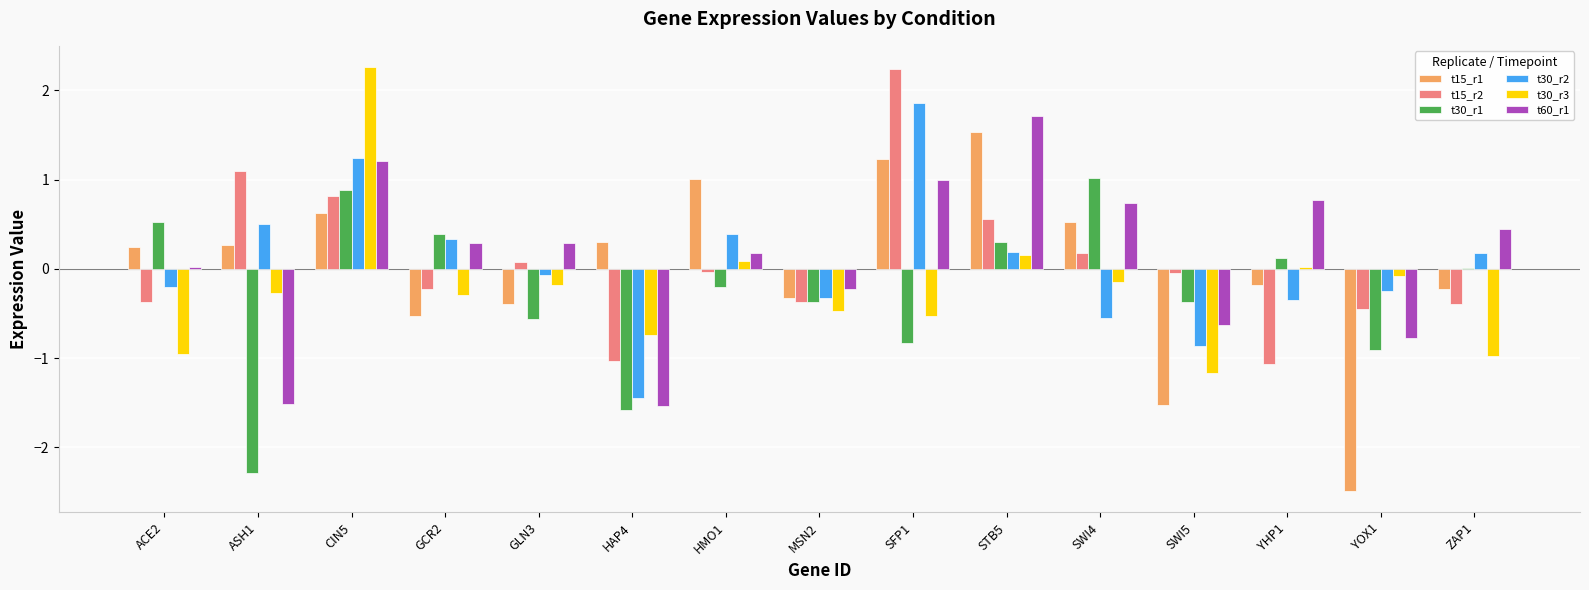

What is the spread (max minus min) of values at ACE2?

1.5